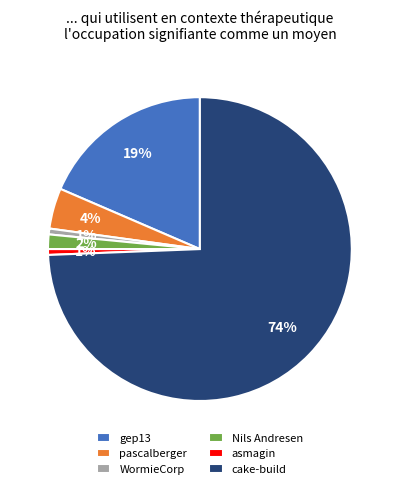

To the nearest percent, what percentage of the pie is WormieCorp?

1%